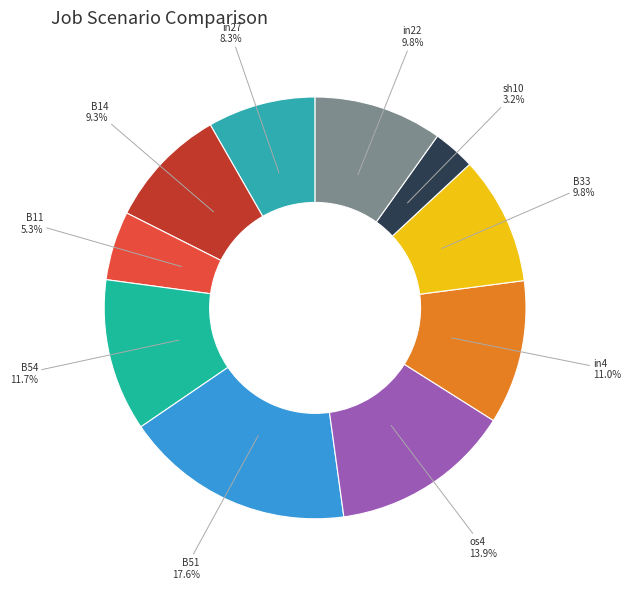

What is the total percentage of in27 and B33?

18.1%